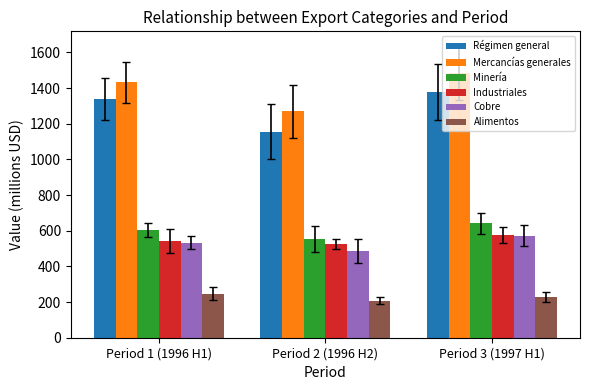

What is the label of the 3rd bar from the right?

Period 1 (1996 H1)